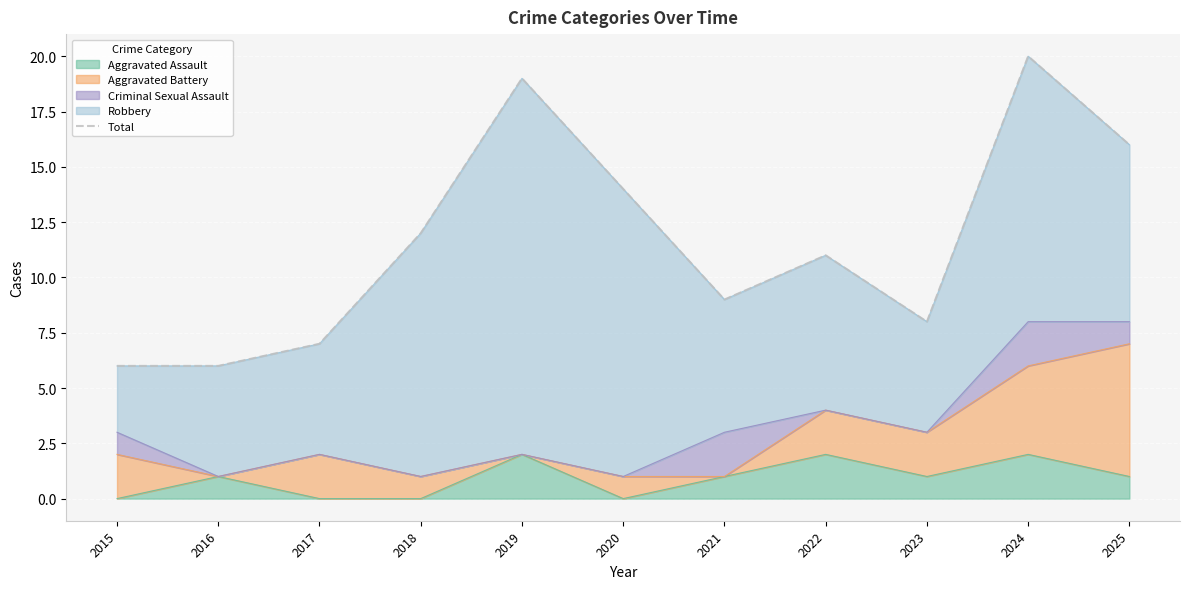

True or false: there are more than 1 points higher than both neighbors.

True